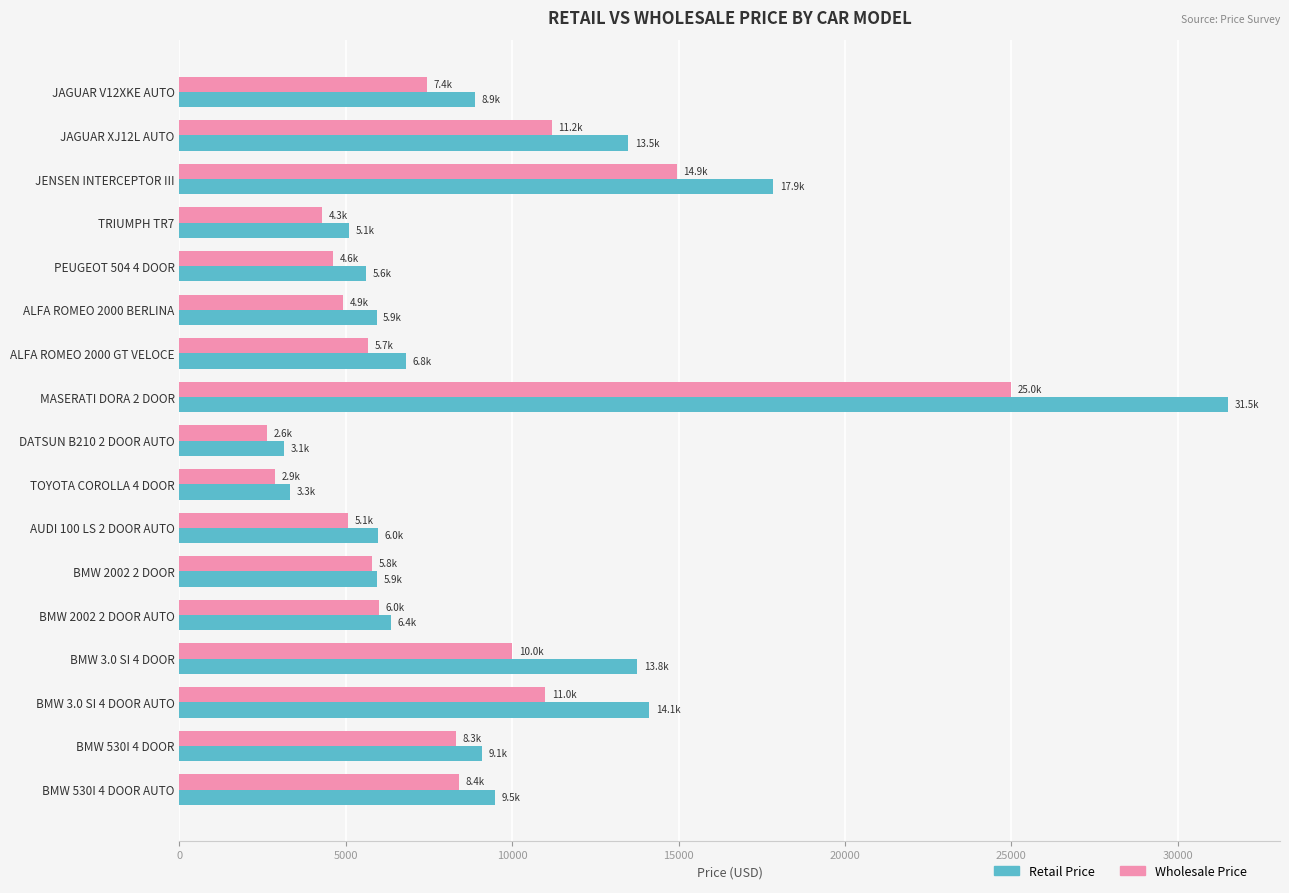

What is the difference between the maximum and minimum values in the Wholesale Price series?

22374